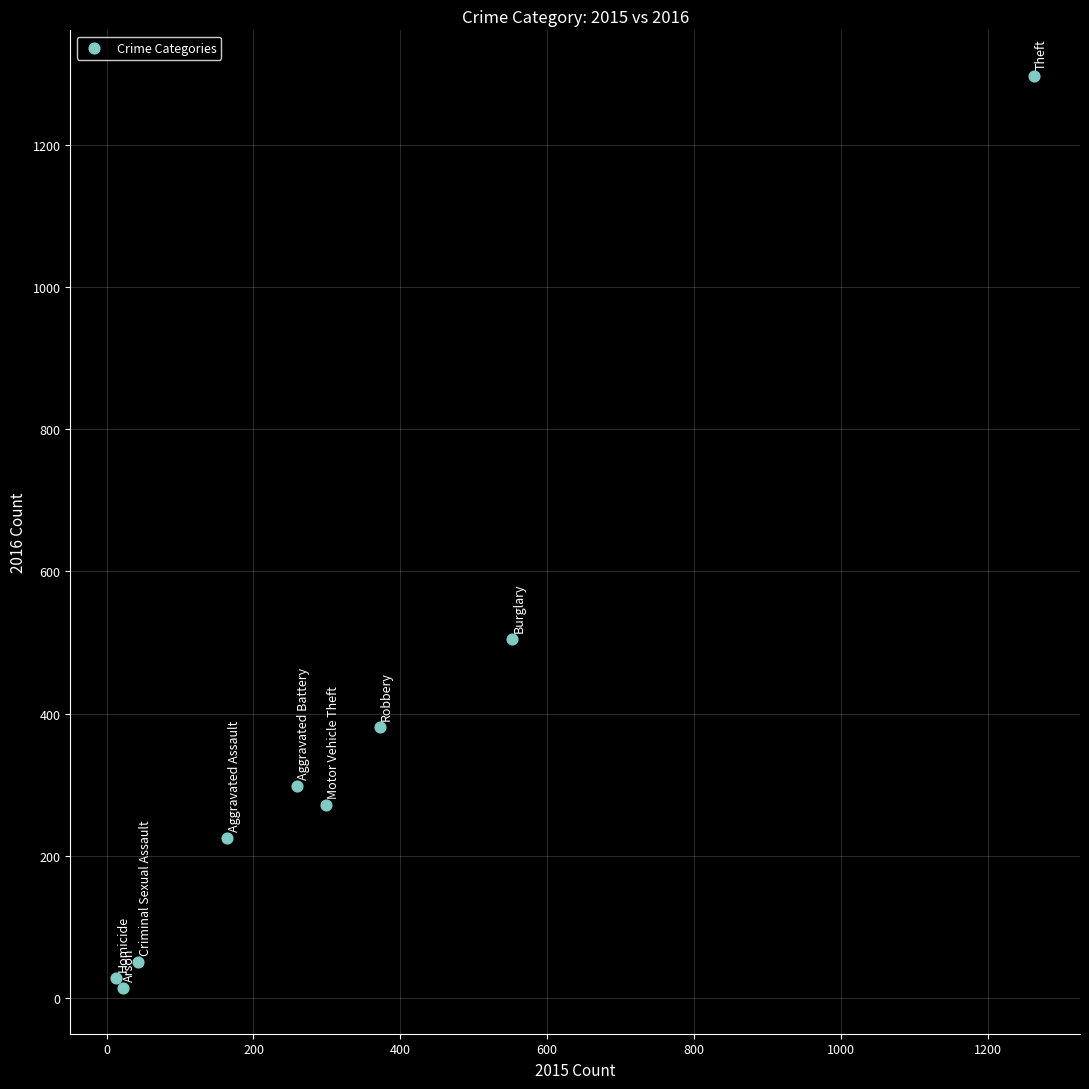

What Y value in the scatter plot is closest to 655?

505